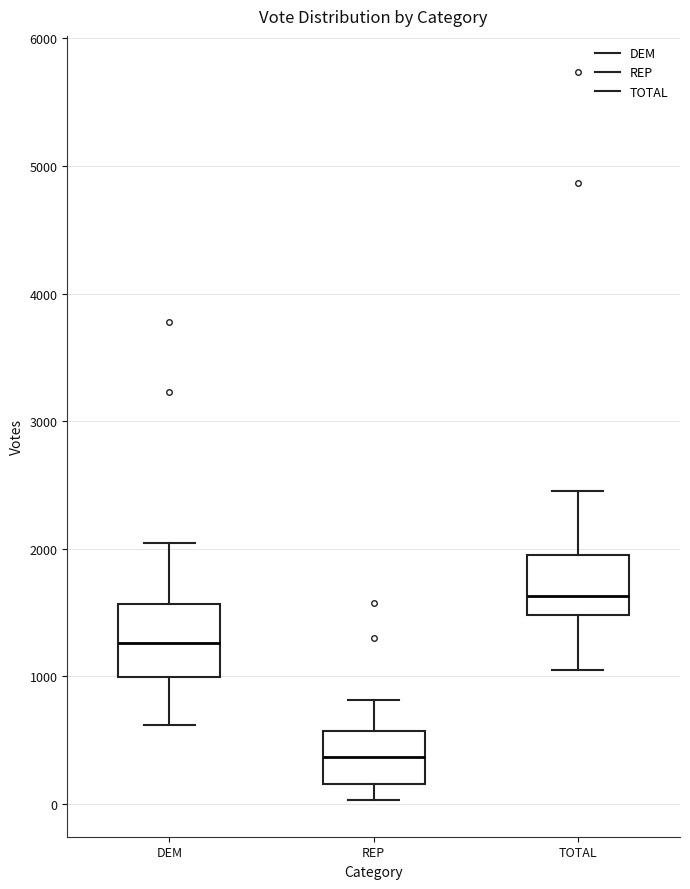

Which box is the tallest, from its lower edge to its upper edge?

DEM